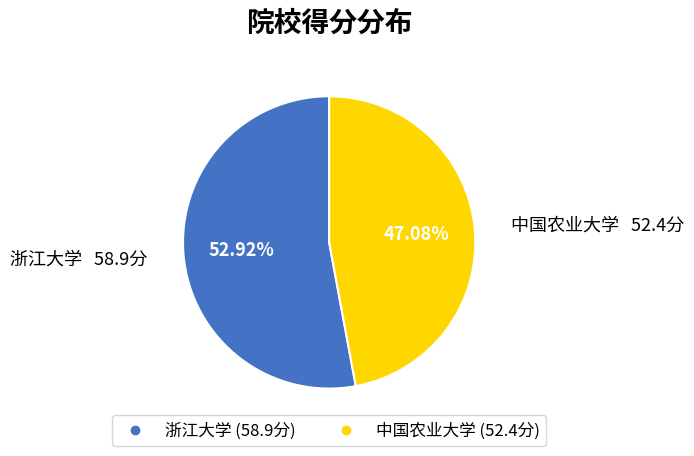

Approximately how many times larger is the value at 中国农业大学 compared to 浙江大学?

0.9